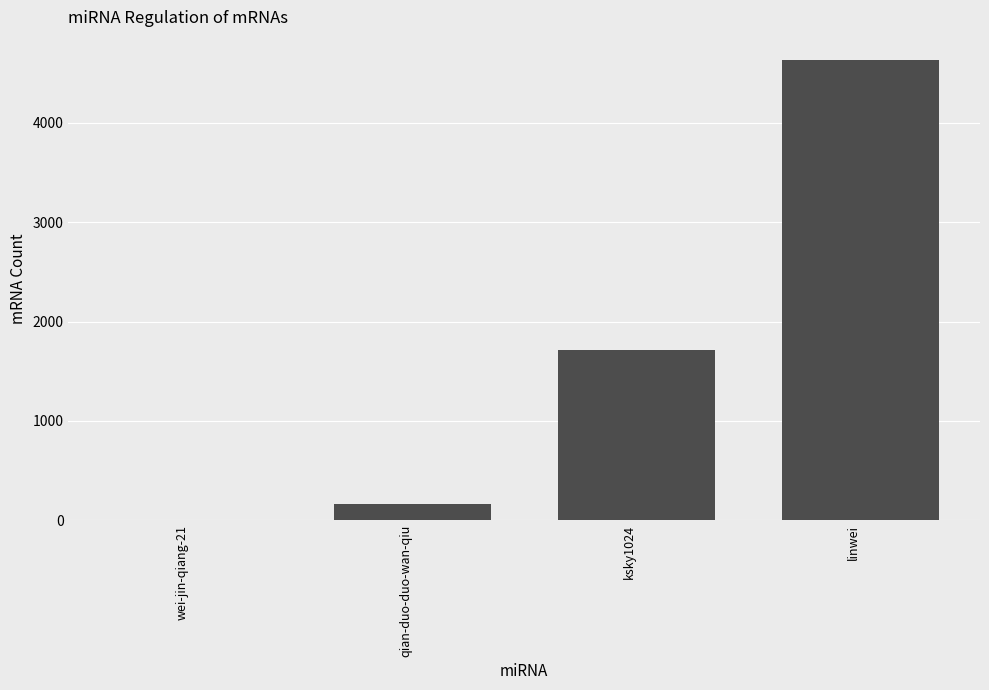

What is the change in value from wei-jin-qiang-21 to linwei?

+4632